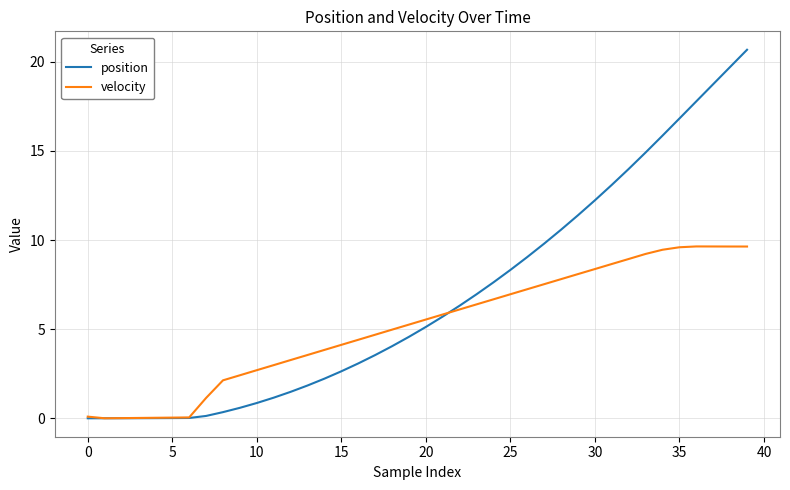

Which series has the largest total across all categories?

position